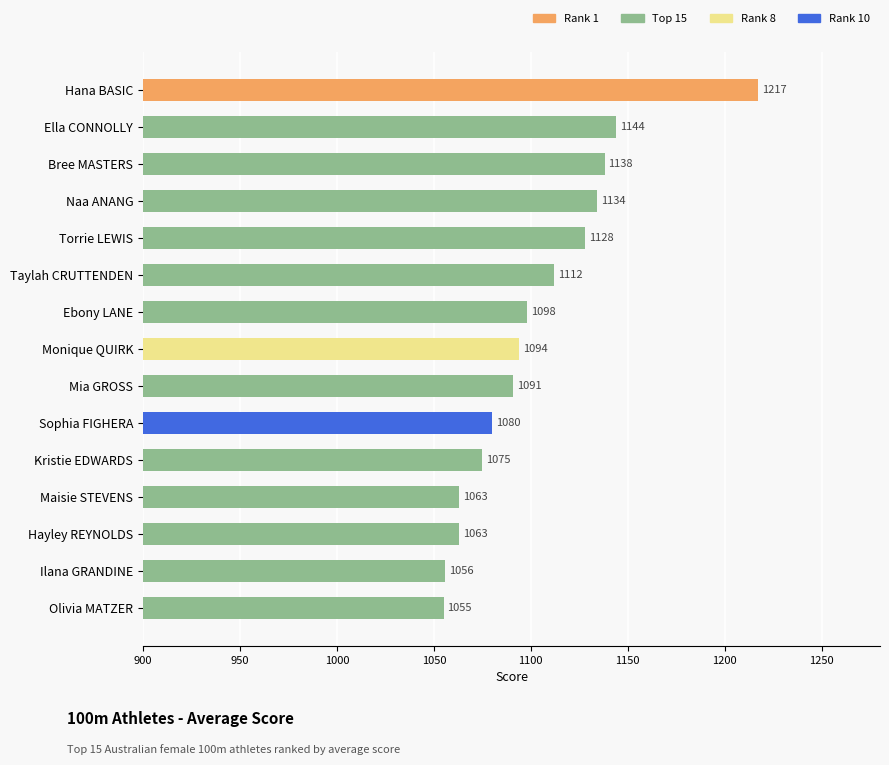

What is the label of the 5th bar from the bottom?

Kristie EDWARDS